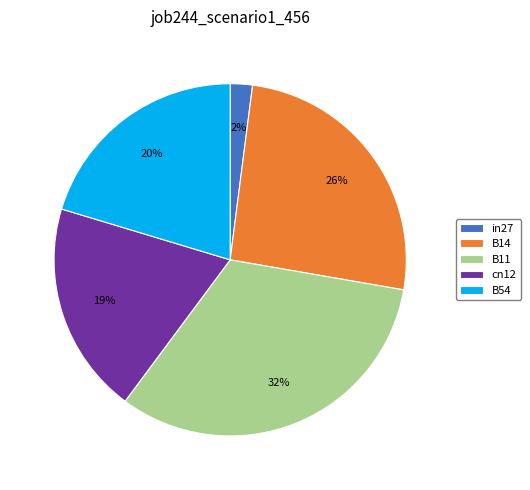

Rank the categories by value from lowest to highest.

in27, cn12, B54, B14, B11